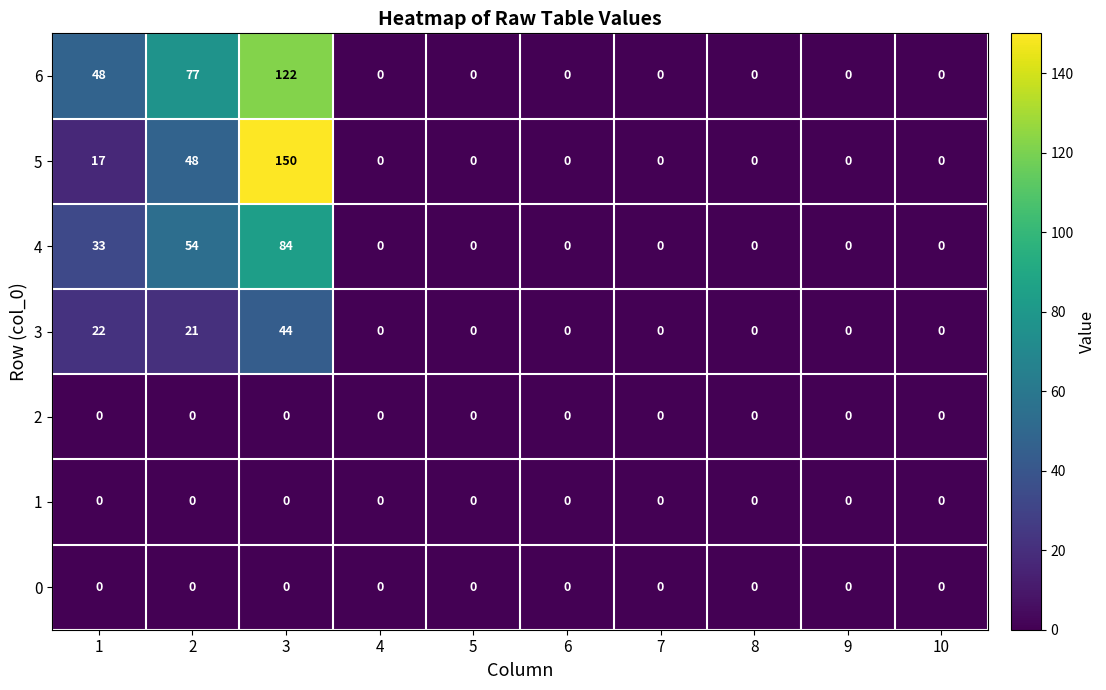

What is the greatest value displayed?

150